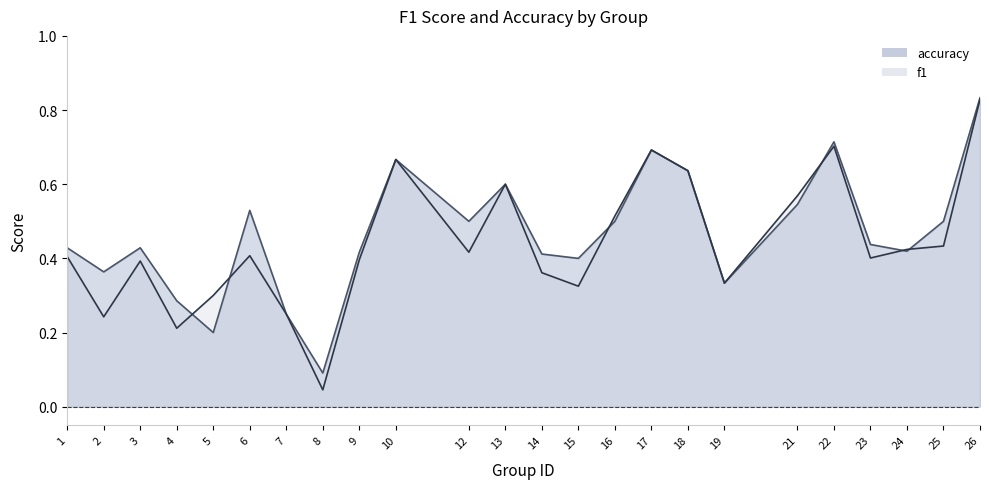

How many accuracy values are between 0 and 1?

24